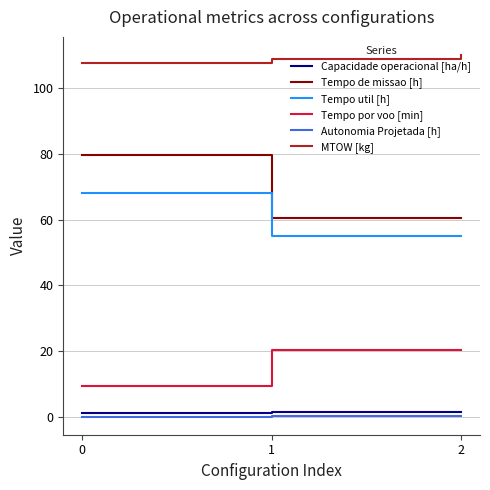

The Capacidade operacional [ha/h] series shows 1.7 at 1. True or false?

True